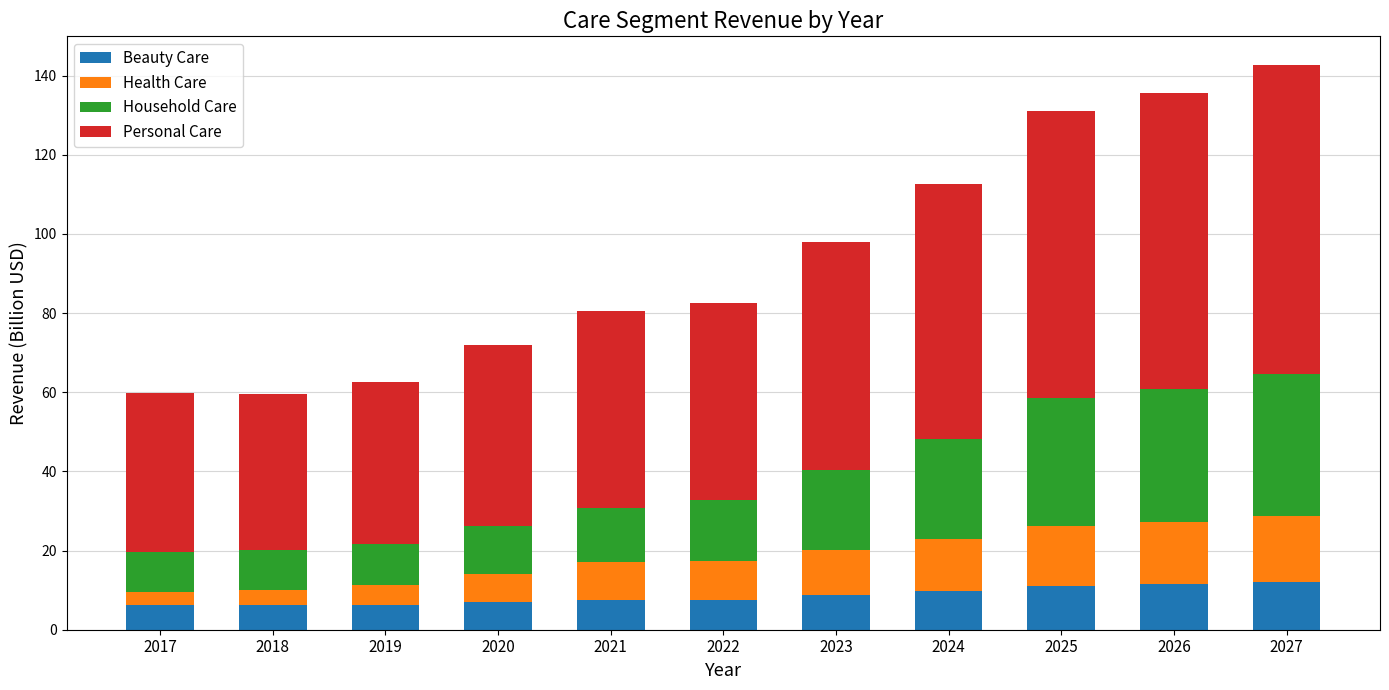

What is the approximate value of Beauty Care at 2026?

11.5